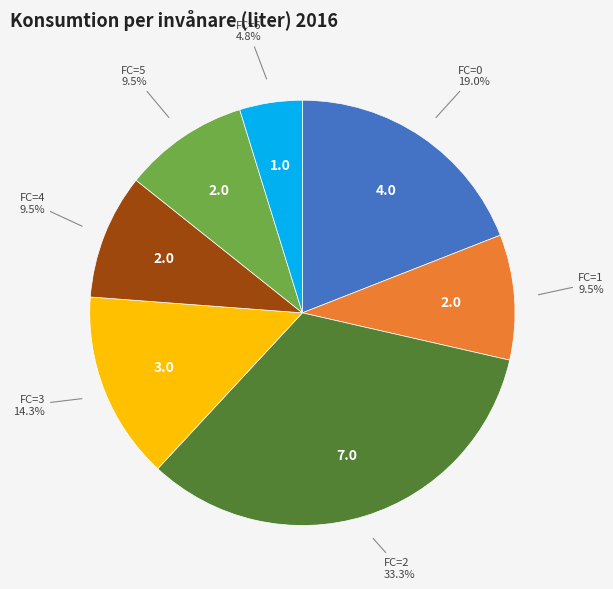

Combined, do FC=0 and FC=3 account for over 50%?

No